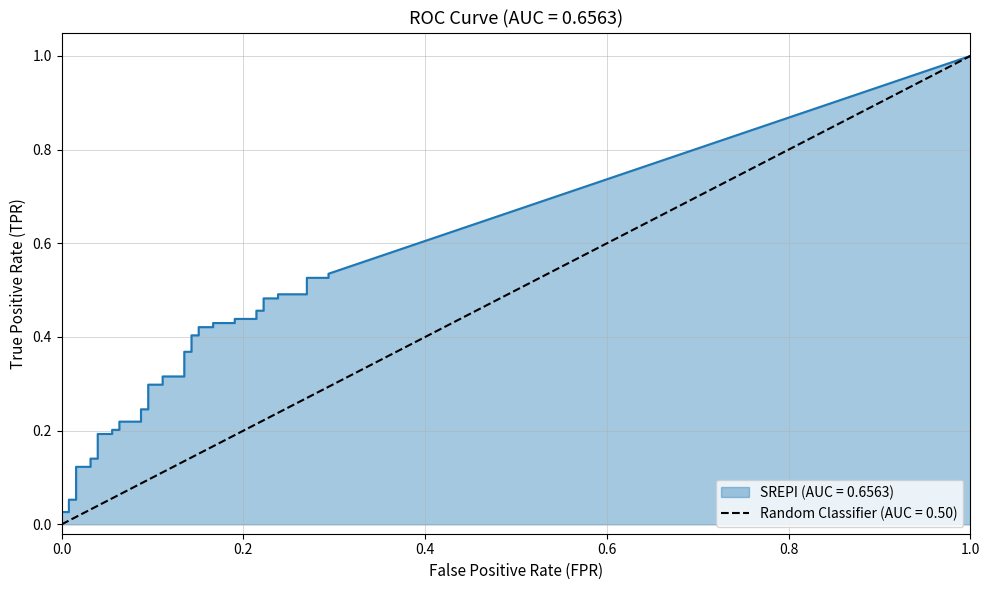

True or false: fpr has a value of 0.1 at 16.

False